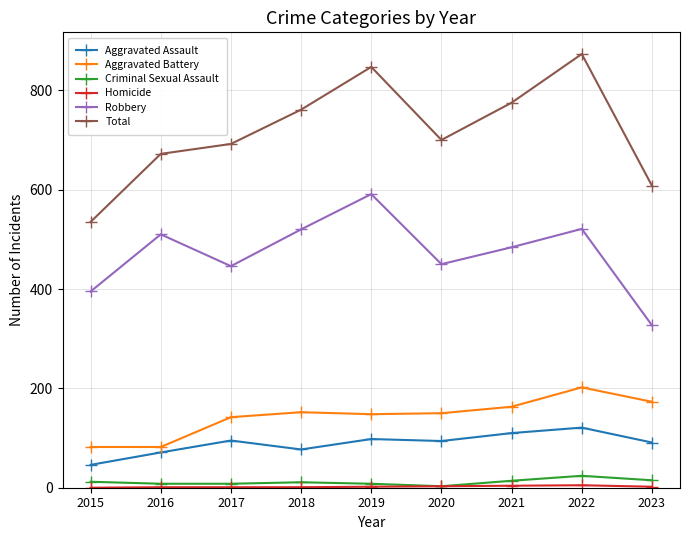

True or false: Criminal Sexual Assault and Total intersect in this chart.

False